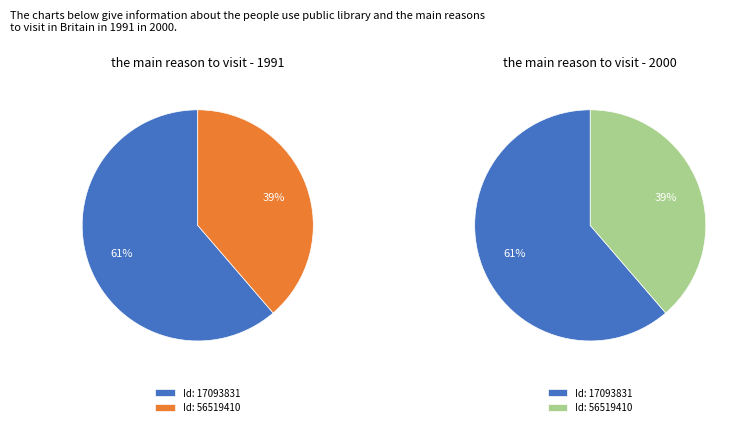

True or false: 56519410 accounts for 49% of the total.

False